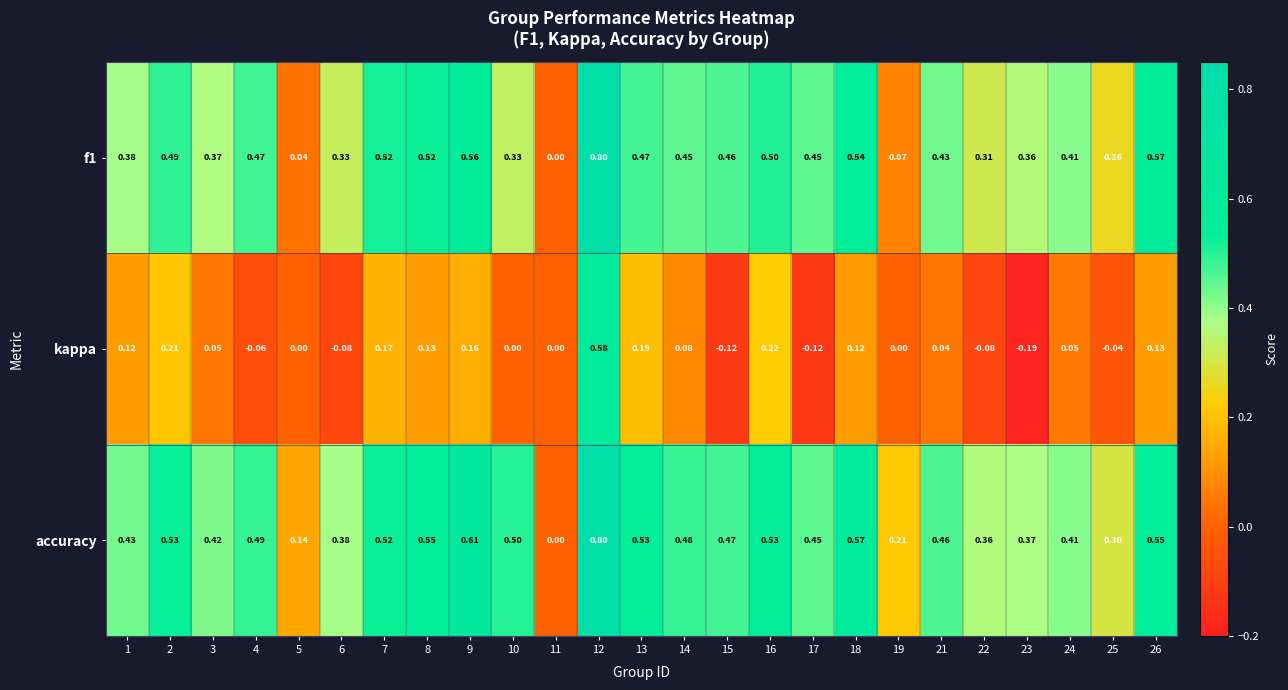

At 2, list the series in order from largest to smallest.

accuracy, f1, kappa